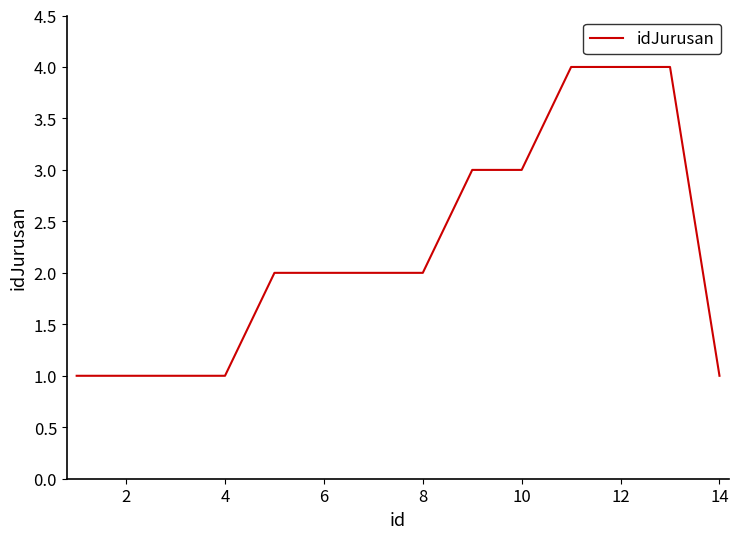

What is the difference between the maximum and minimum values?

3